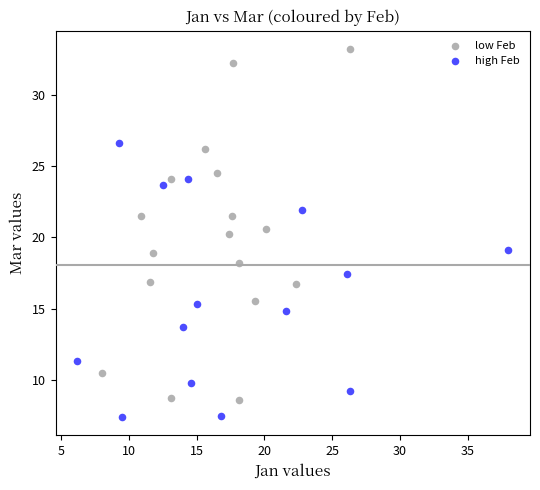

Which series reaches the minimum Y coordinate?

high Feb